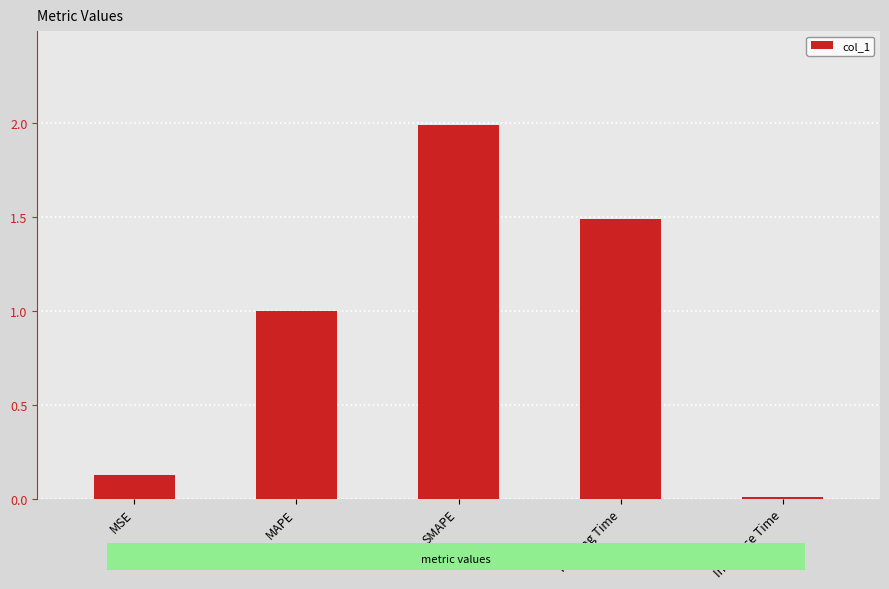

Read the value at SMAPE.

2.0